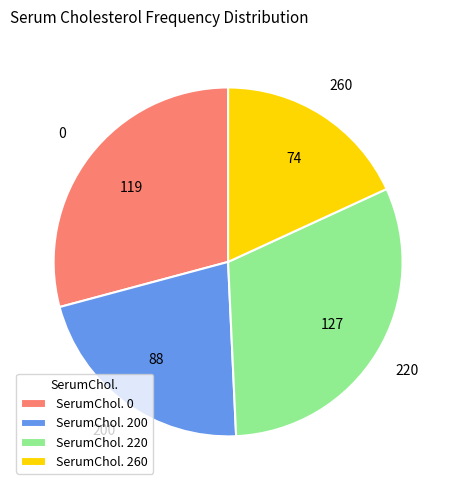

Is there a majority slice in this chart?

No